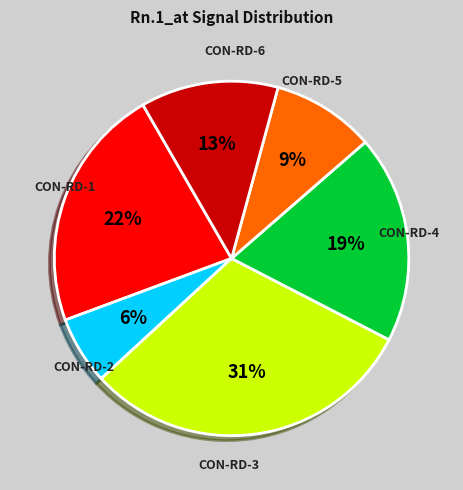

Does any single category account for the majority?

No